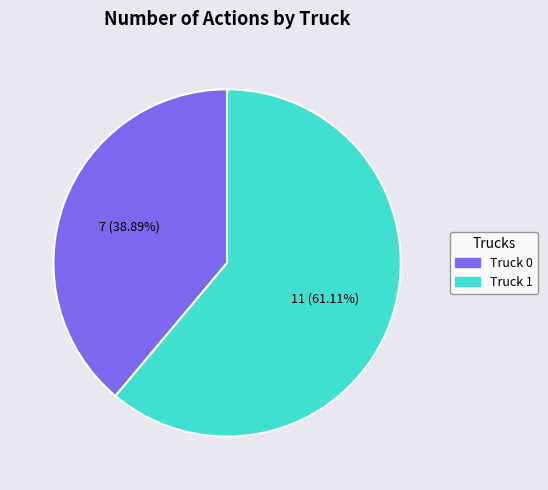

How many segments does this pie chart have?

2